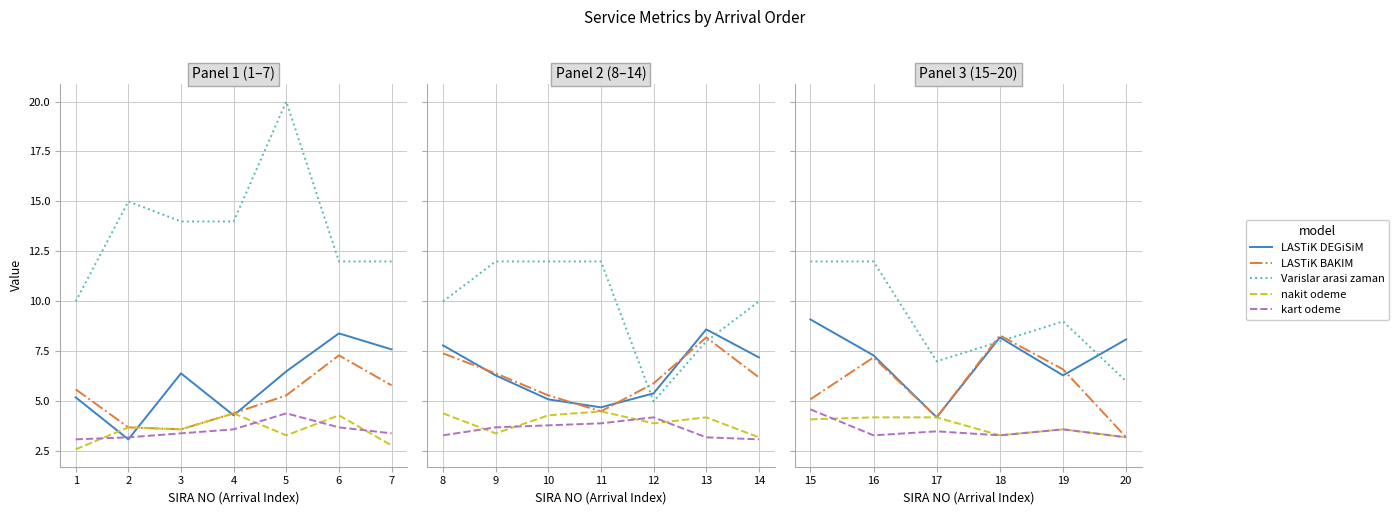

How many interior local valleys does the kart odeme series have?

2